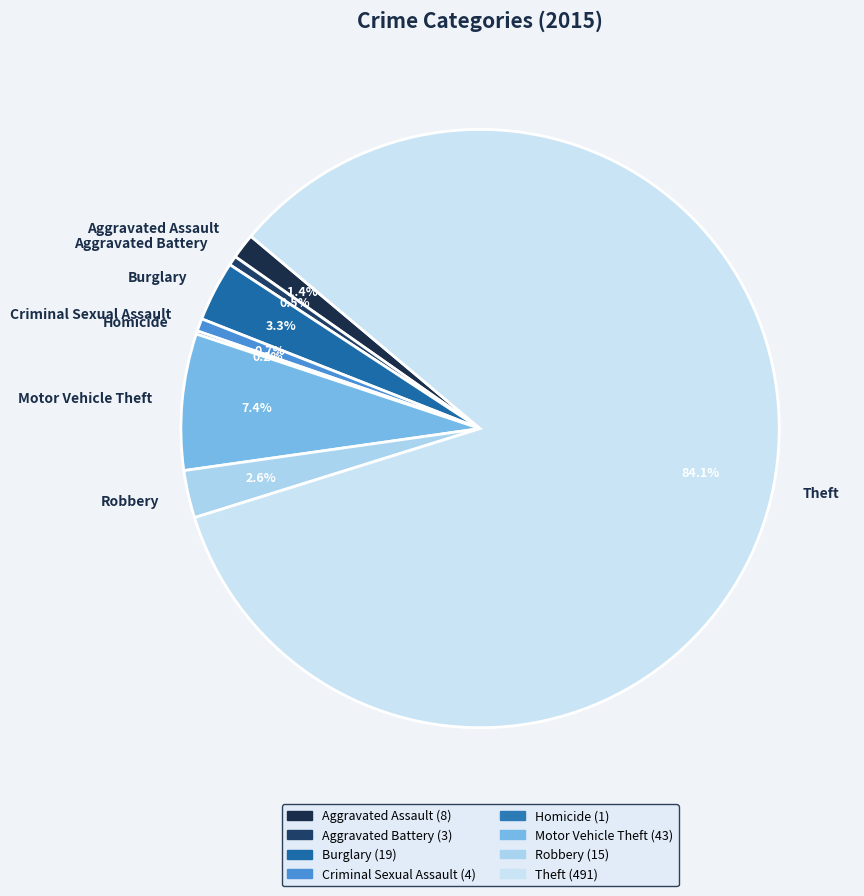

To the nearest percent, what is the average slice percentage?

12%